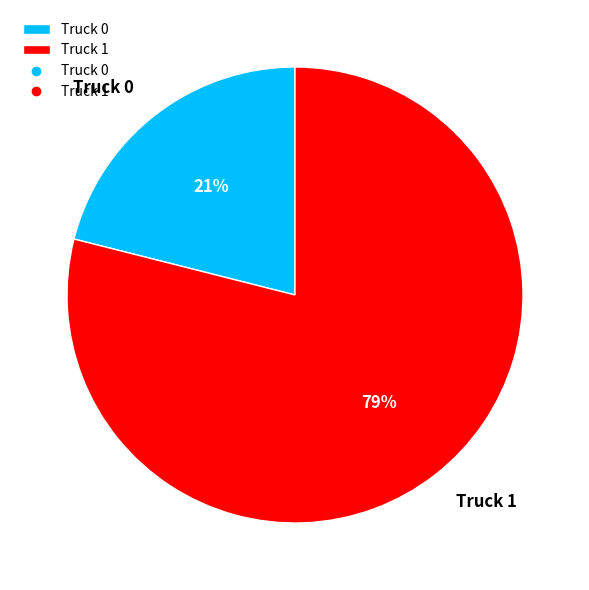

What is the ratio of the value at Truck 0 to the value at Truck 1?

0.3